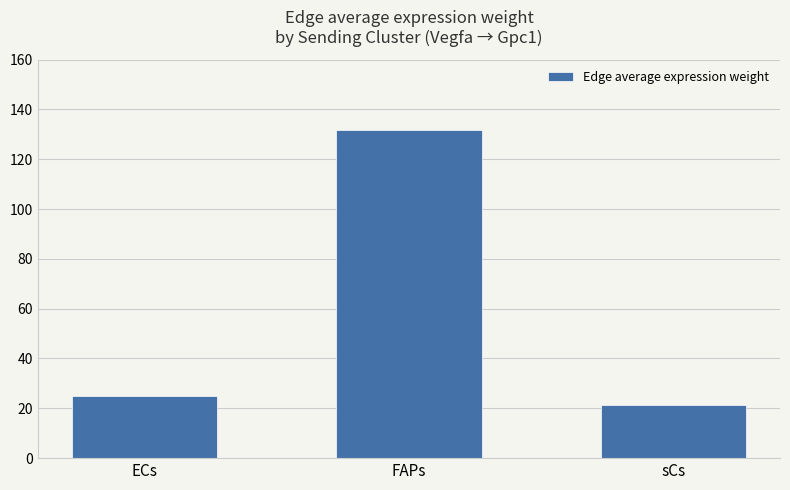

What is the approximate value at ECs?

24.9